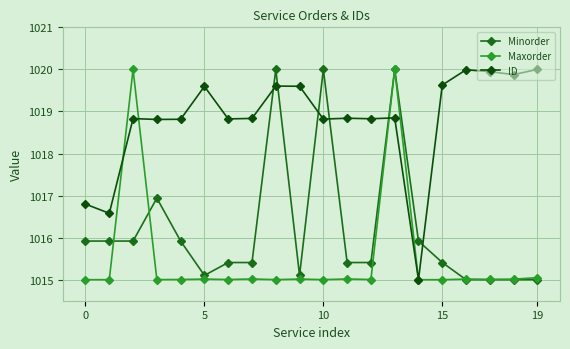

True or false: ID and Maxorder intersect in this chart.

True